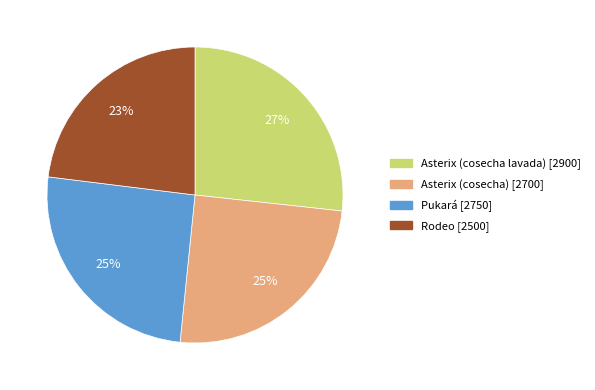

What is the ratio of the value at Rodeo to the value at Asterix (cosecha lavada)?

0.9